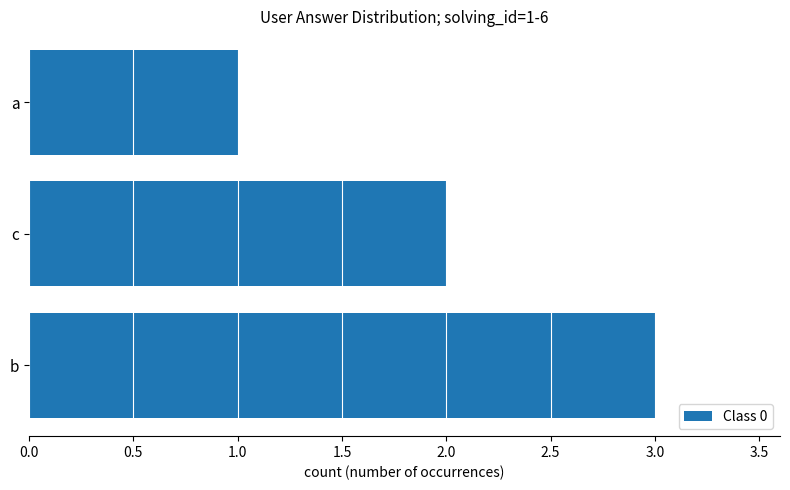

How many data points does each series have?

3